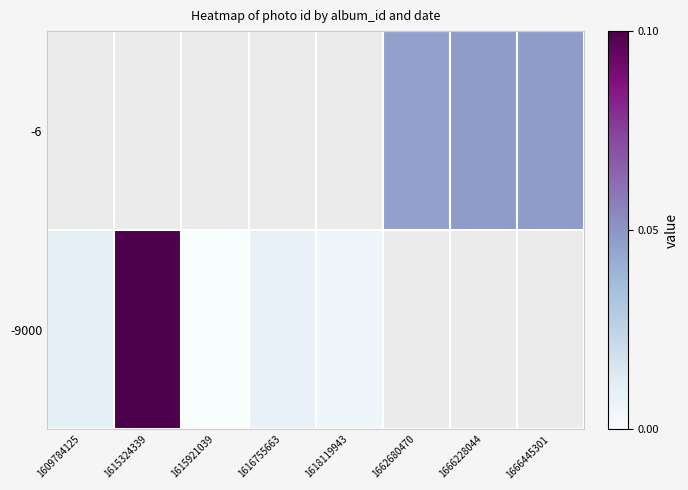

Which category has the lowest value in the -6 series?

1609784125